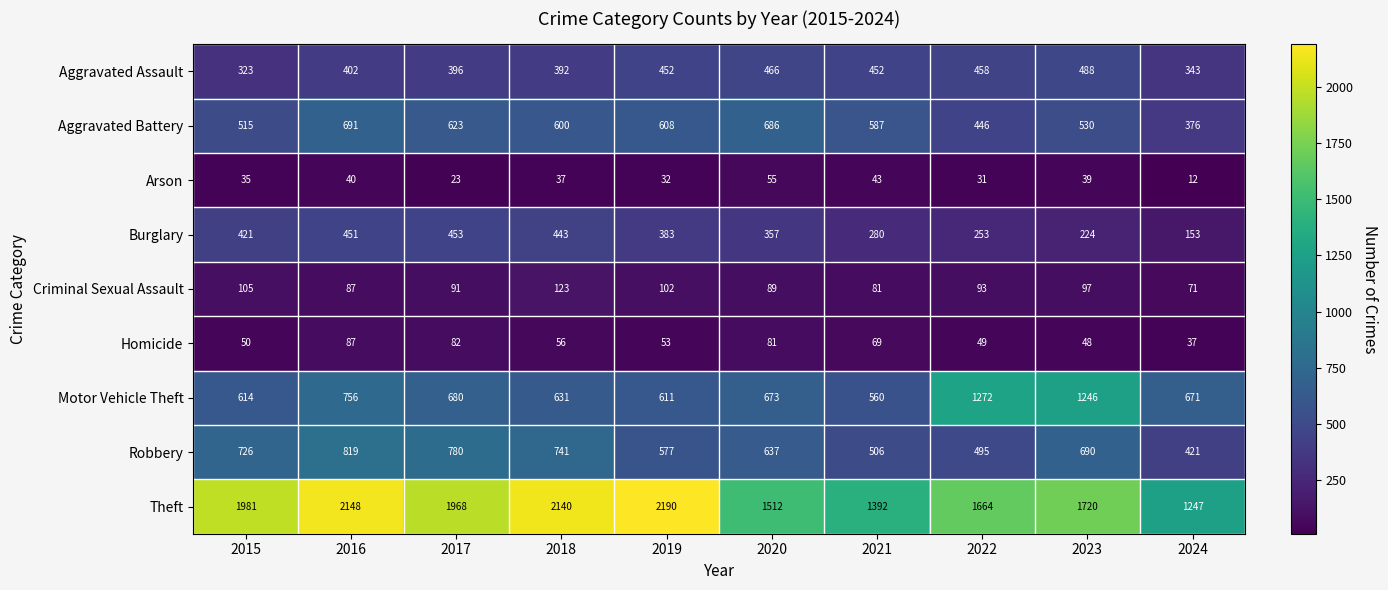

At which category is the sum across all series the highest?

2016